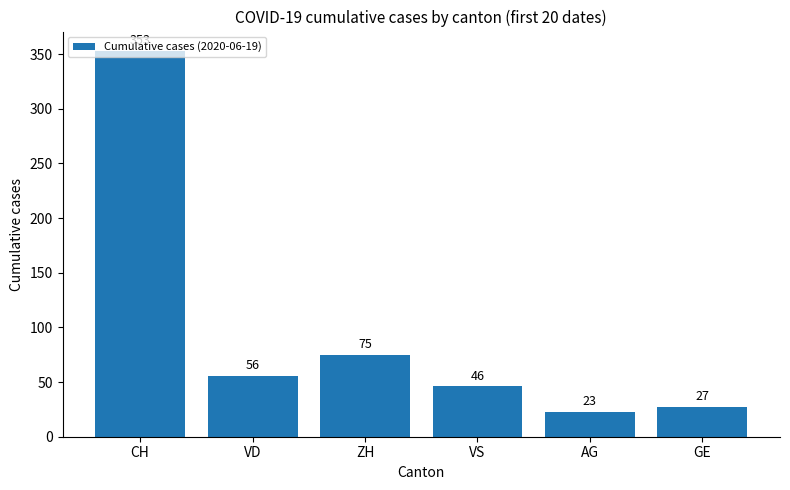

What is the value of the 2nd bar from the left?

56